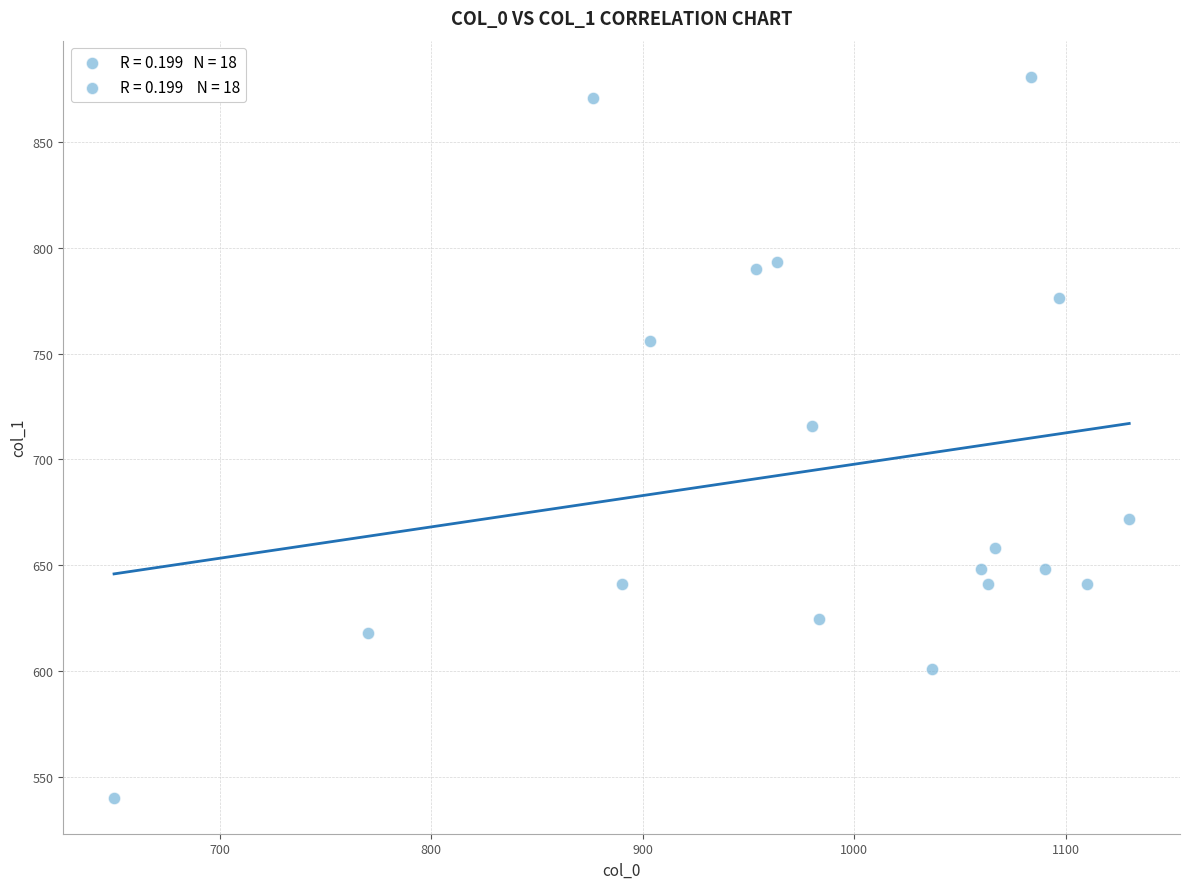

What Y value in the scatter plot is closest to 710?

715.5